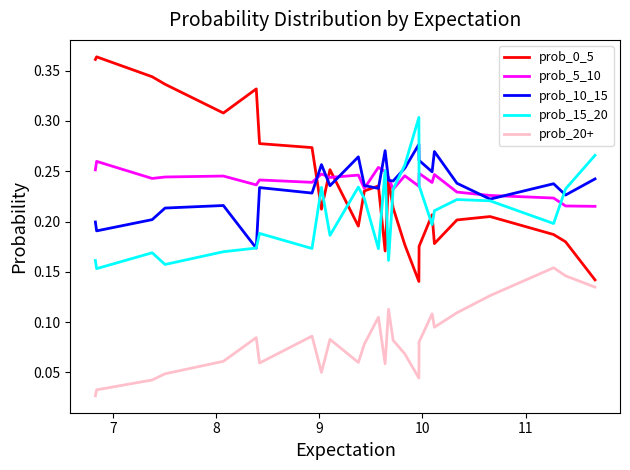

At how many categories does at least one series exceed 0?

26